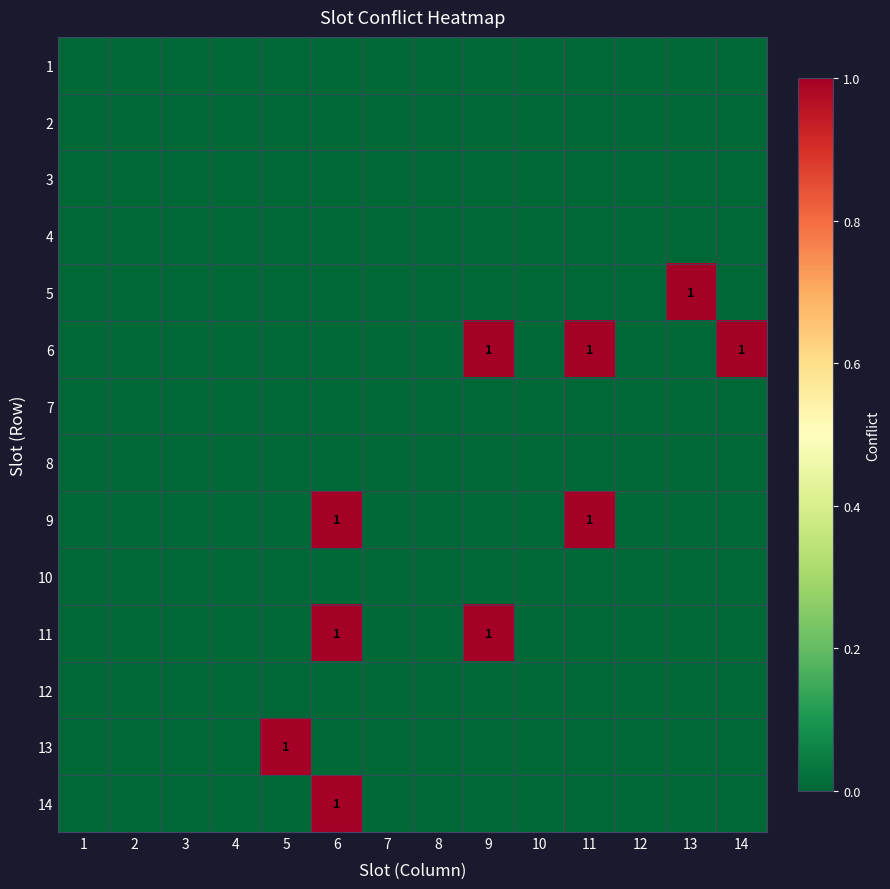

At how many categories does at least one series exceed 0?

6